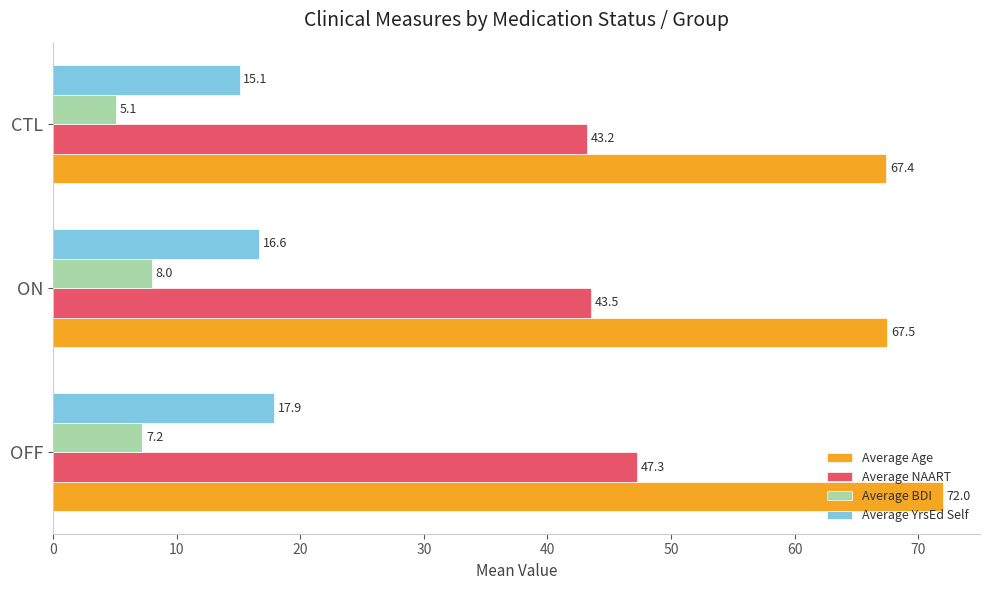

What are all the series names shown in the legend?

Average Age, Average NAART, Average BDI, Average YrsEd Self